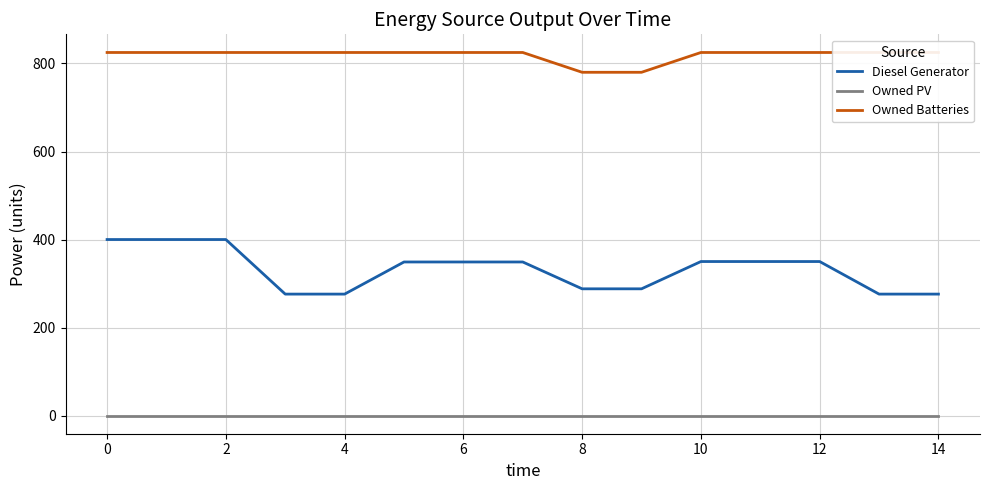

Which series has the widest spread of values?

Diesel Generator